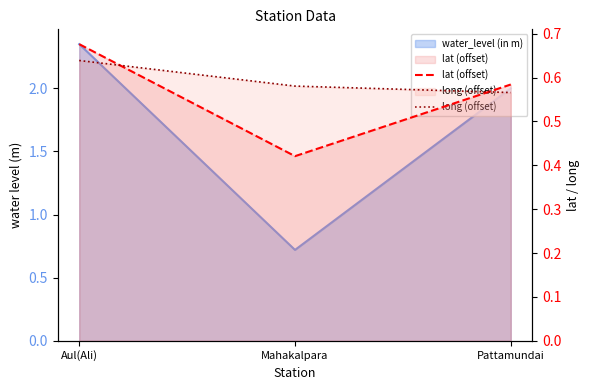

At how many categories does at least one series exceed 0?

3